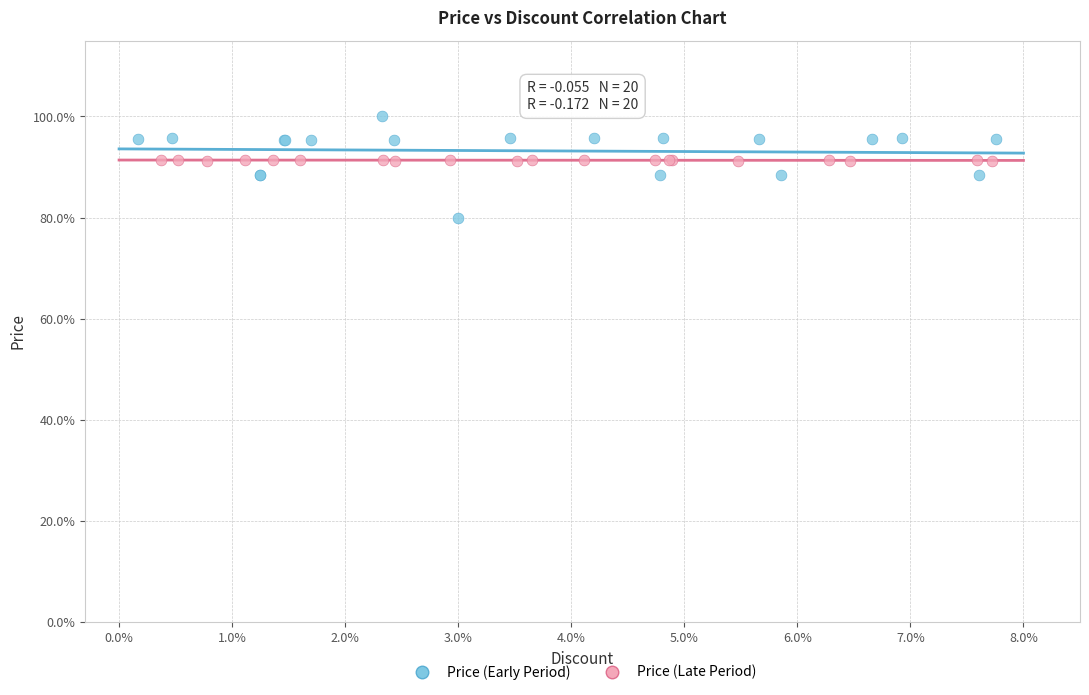

What are all the series names shown in the legend?

Price (Early Period), Price (Late Period)